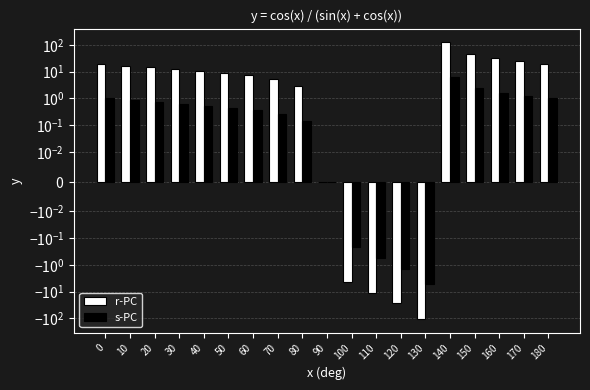

Which has a higher value, 30 or 170?

170